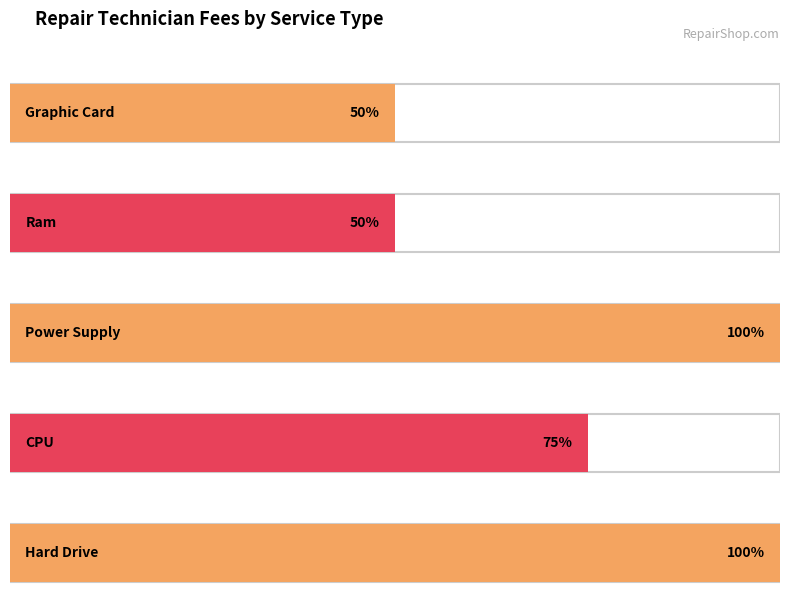

What is the change in value from Ram to Power Supply?

+50